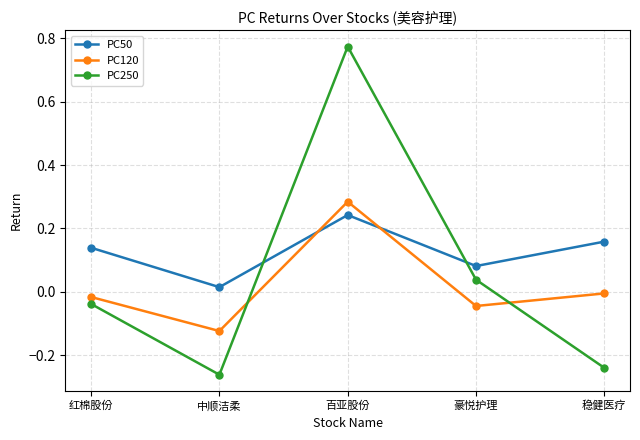

What is the difference between the maximum and minimum values in the PC250 series?

1.0